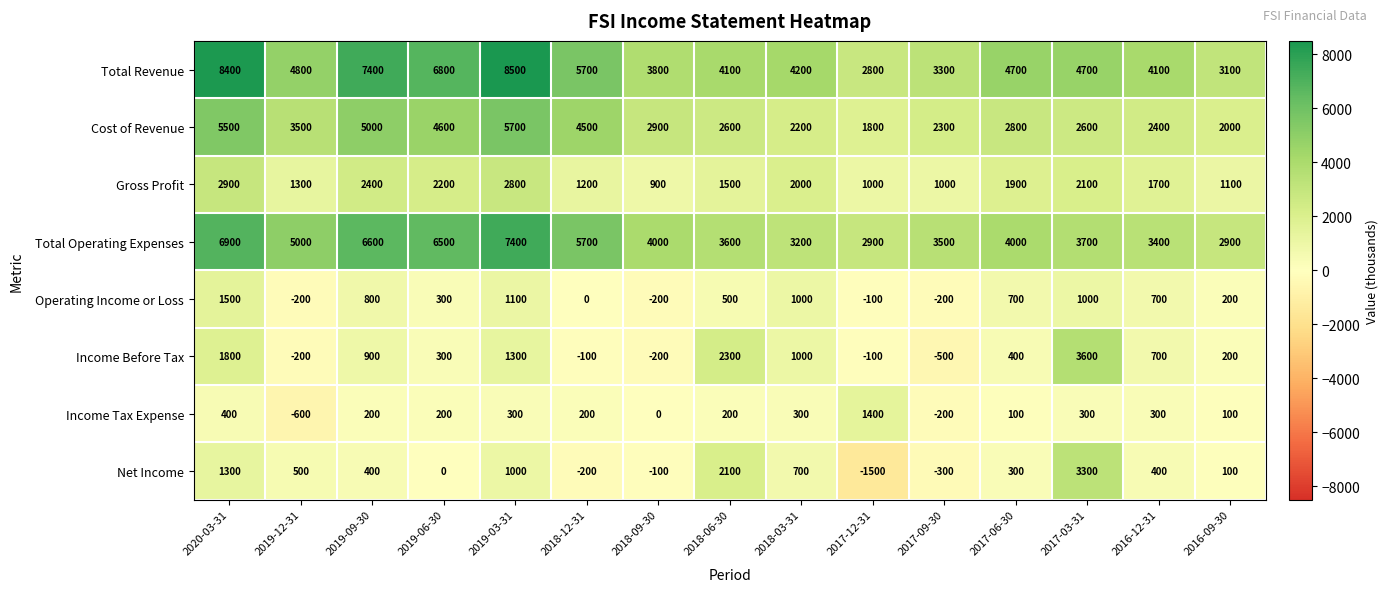

At which label does Income Before Tax reach its minimum?

2017-09-30